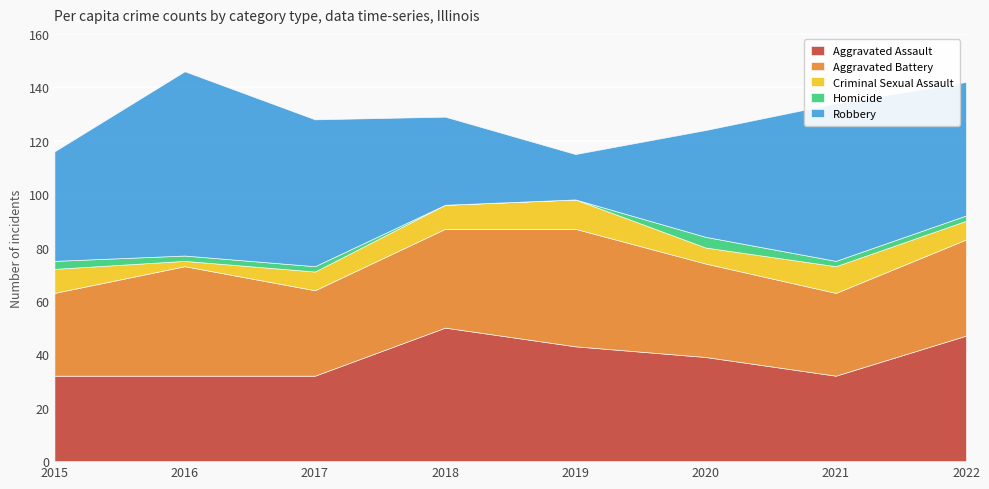

Count the number of categories in the chart.

8